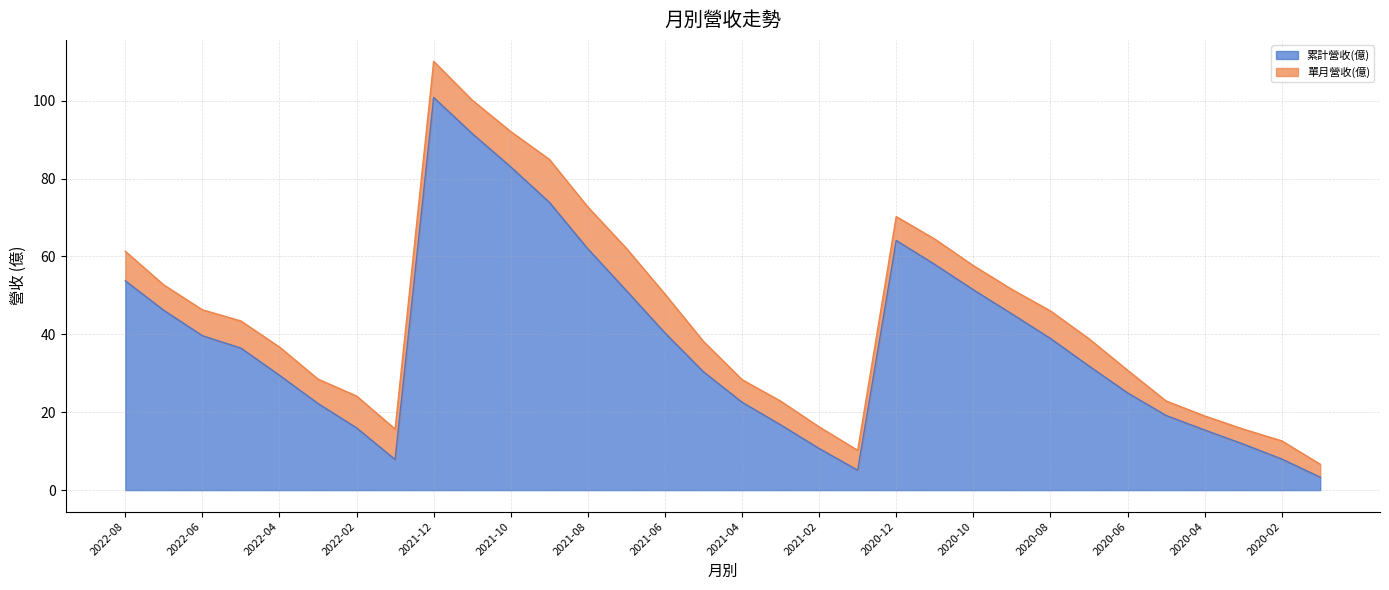

What is the difference between the second highest and minimum values?

88.2